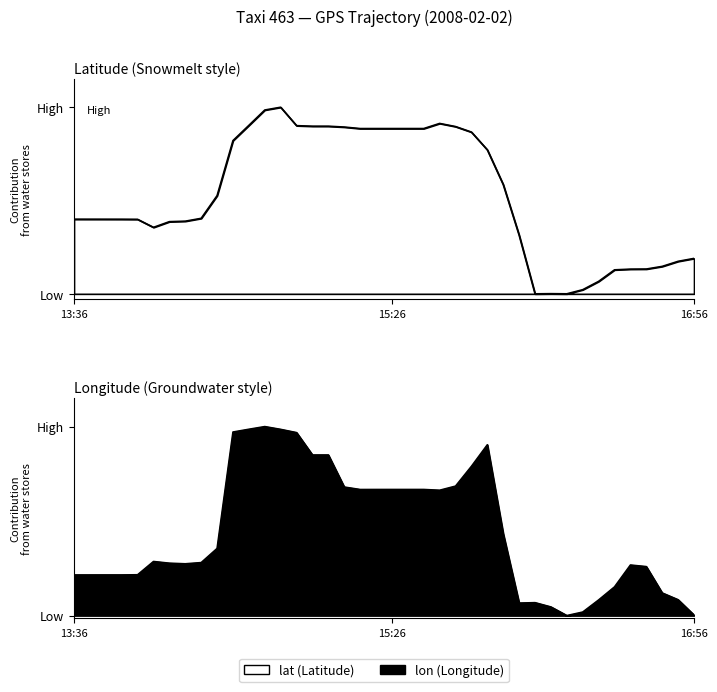

What is the greatest value displayed?

0.2